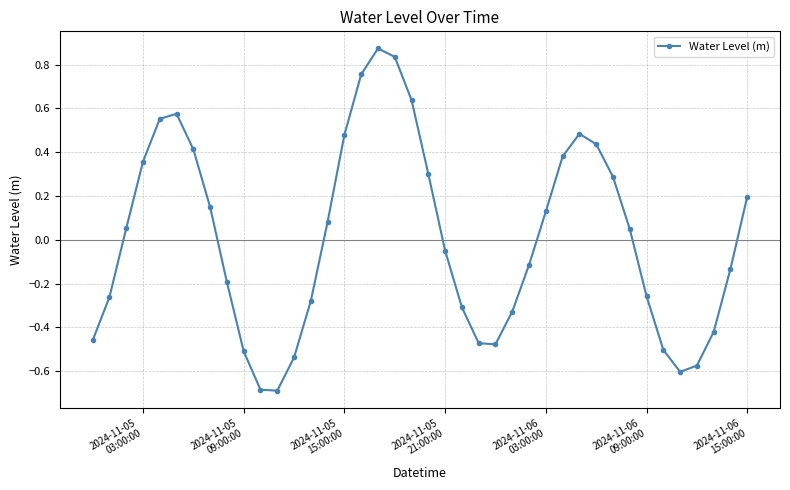

How many data points are less than 0?

20